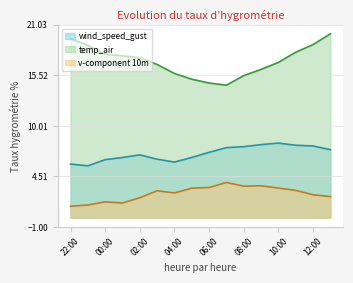

At which label does wind_speed_gust reach its peak?

10:00